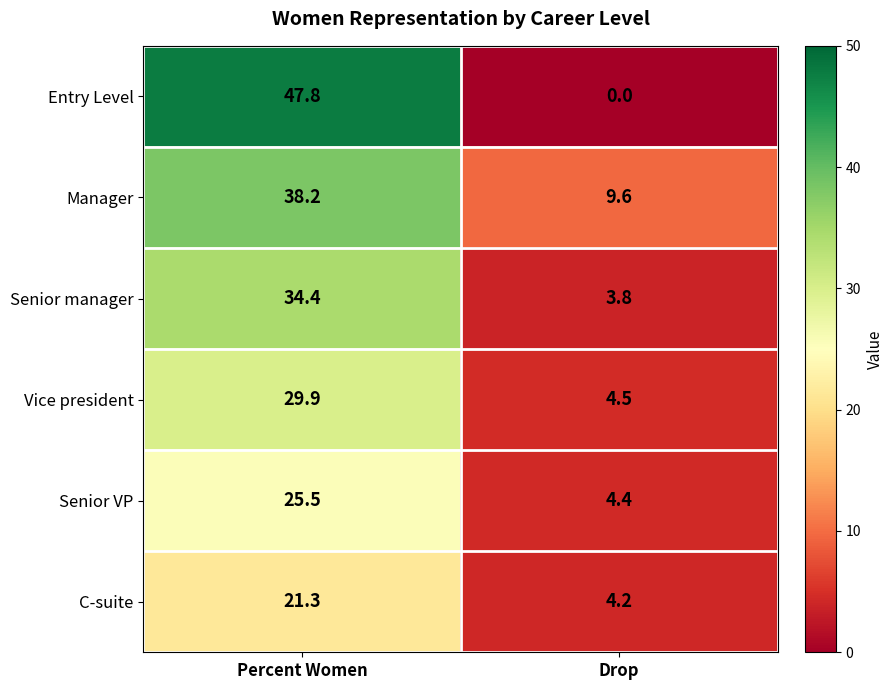

Which series changed the most between Percent Women and Drop?

Entry Level